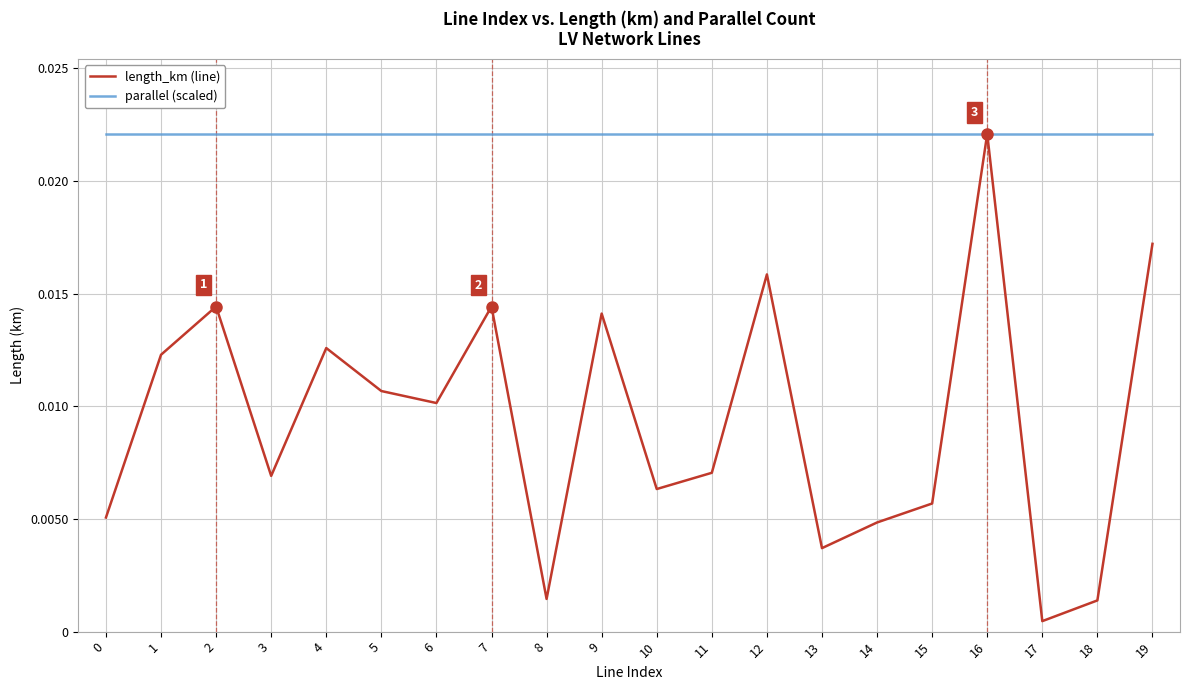

Where is length_km (line) nearest to the value 0?

17